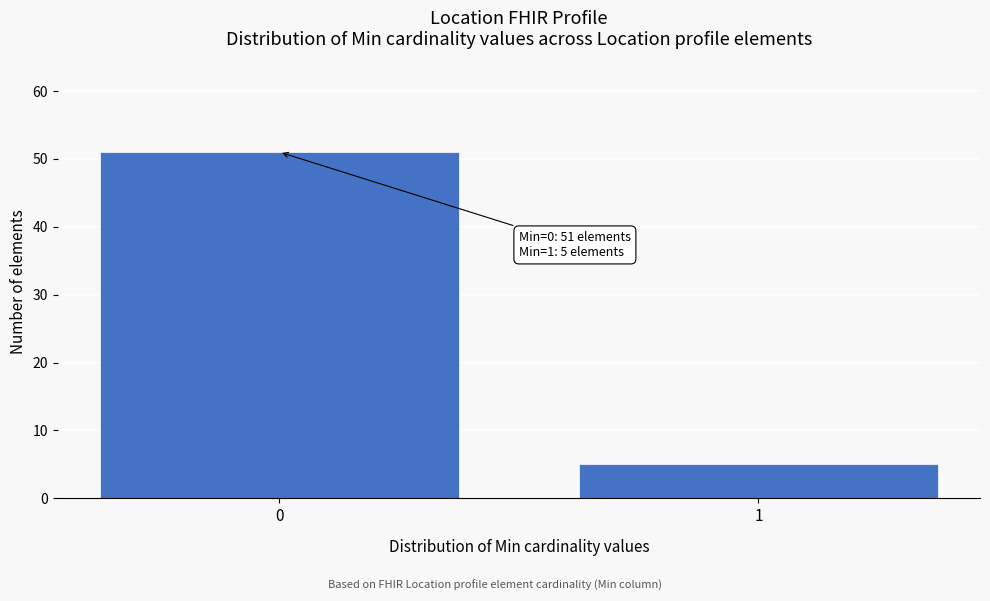

Reading left to right, list all the values displayed in this chart.

51	5